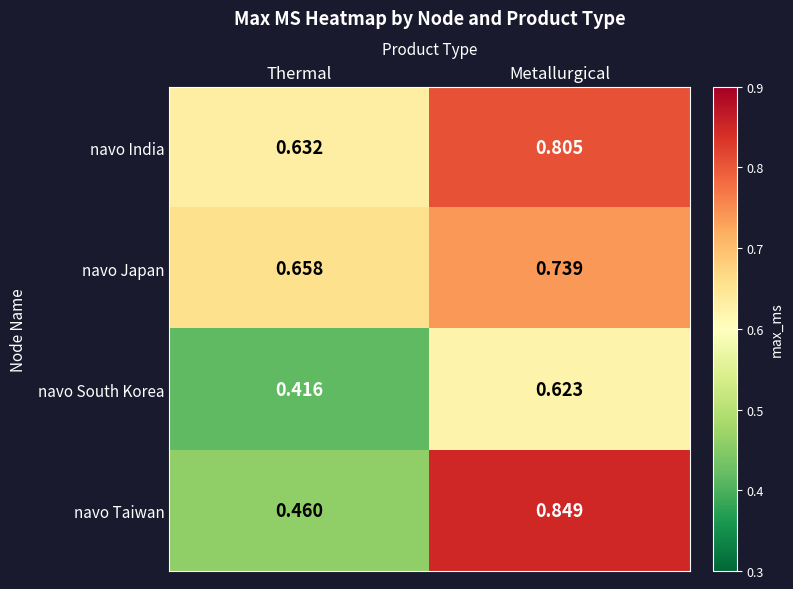

Which series has the largest total across all categories?

navo India